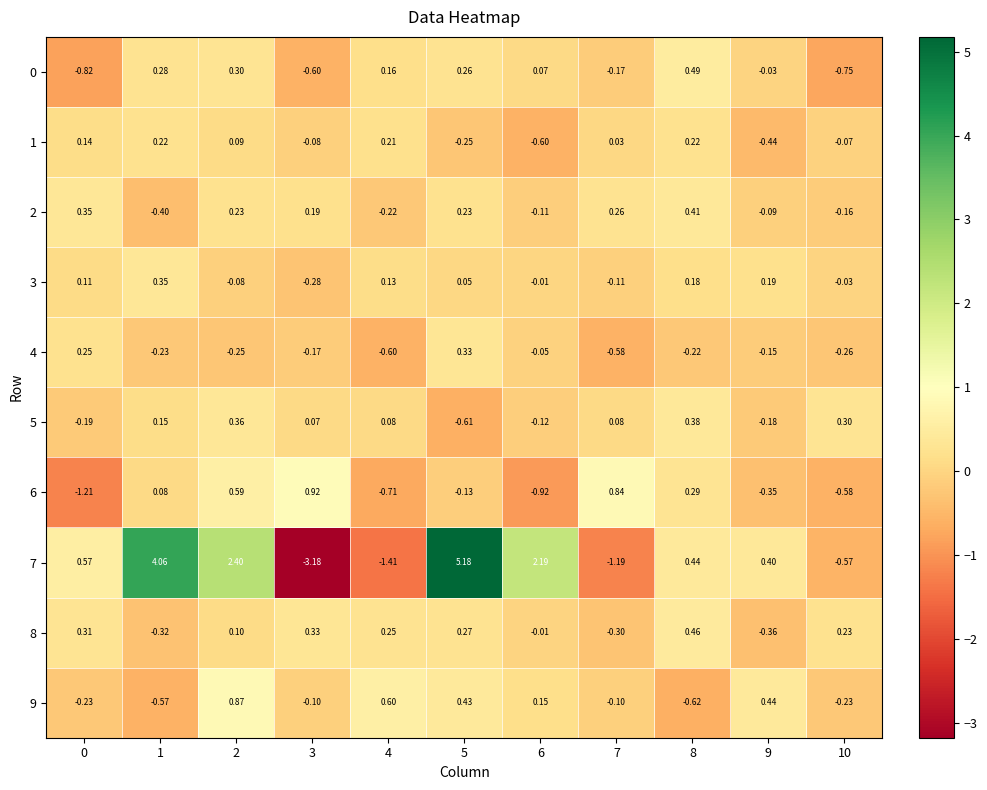

Is the value of 0 at 1 greater than the value of 7 at 9?

No